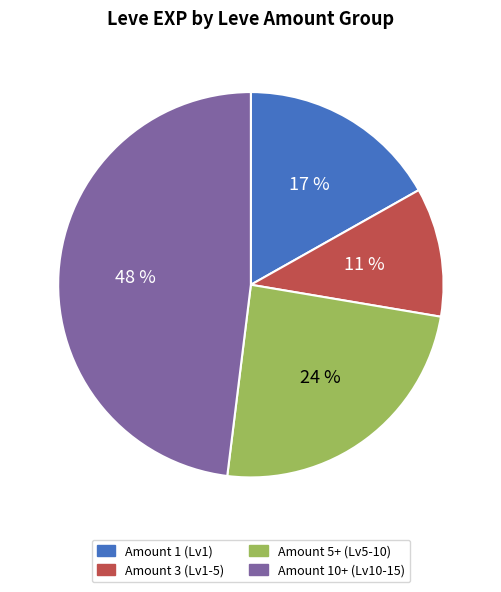

Is the sum of Amount 3 (Lv1-5) and Amount 1 (Lv1) greater than half?

No